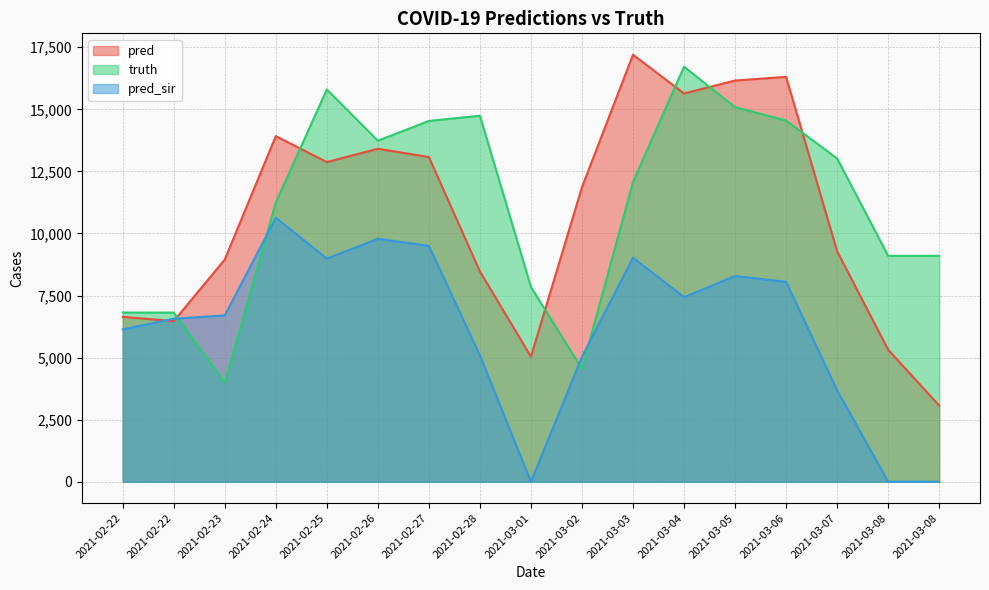

What is the label of the 7th point from the left?

2021-02-27